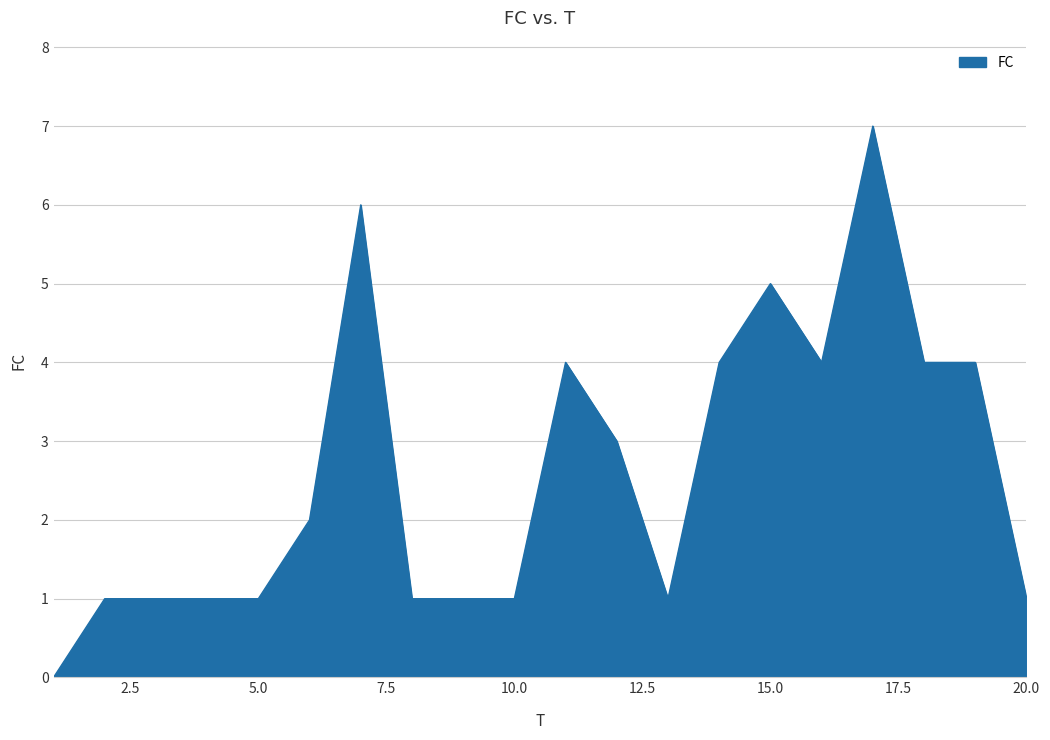

How many values are between 1 and 4?

16